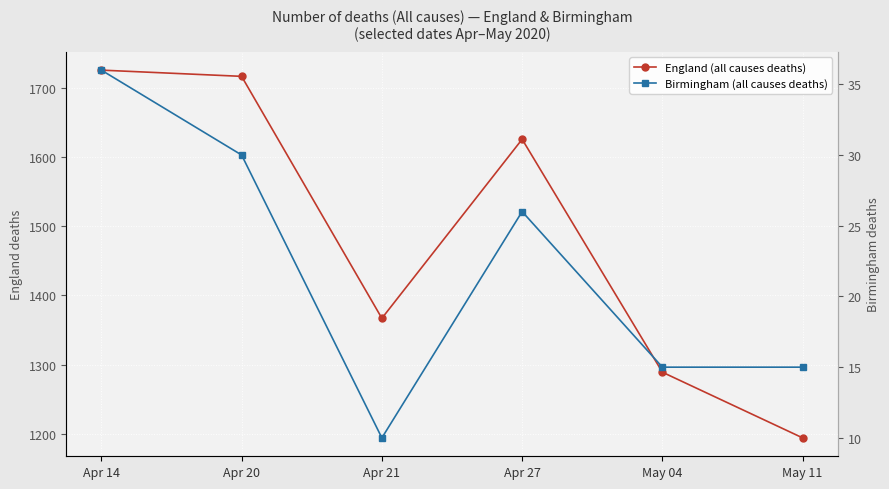

Rank the series at Apr 20 from lowest to highest value.

Birmingham (all causes deaths), England (all causes deaths)